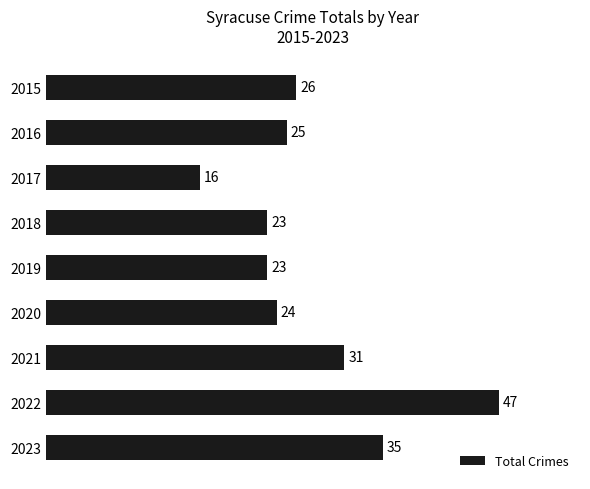

What is the value of the 8th bar from the top?

47